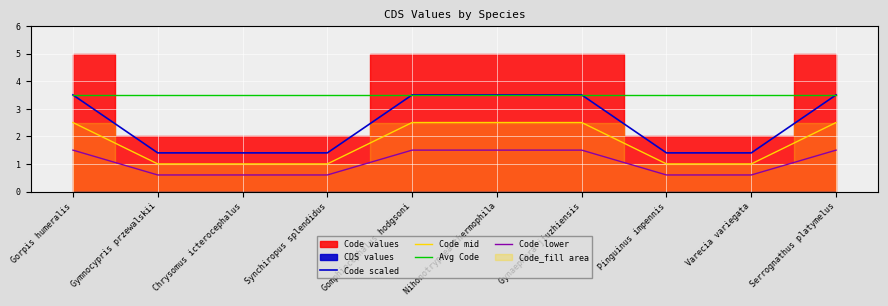

True or false: Code scaled has a value of 1.4 at Synchiropus splendidus.

True